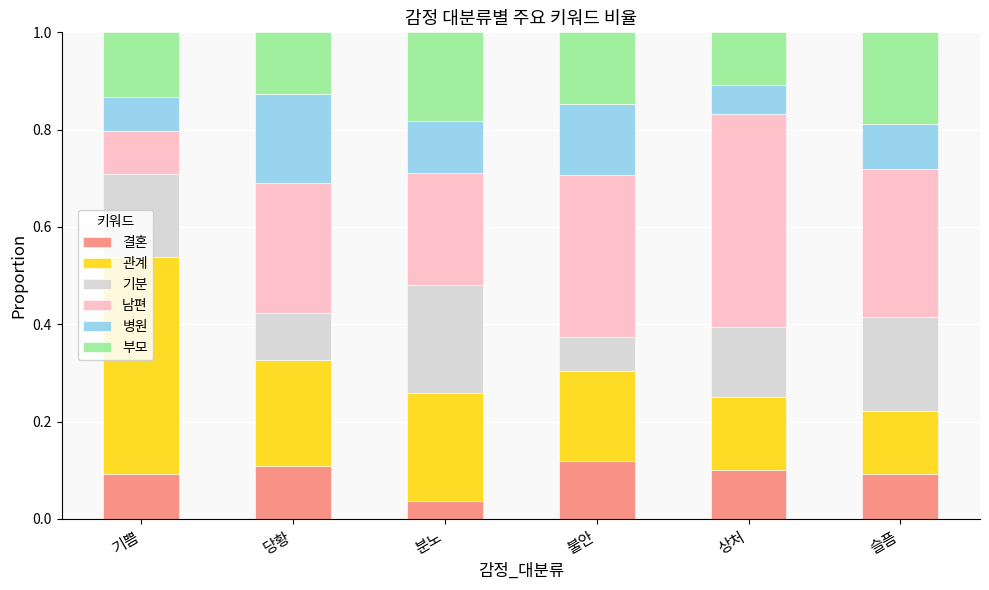

Is it true that 결혼 equals 0.2 at 불안?

False